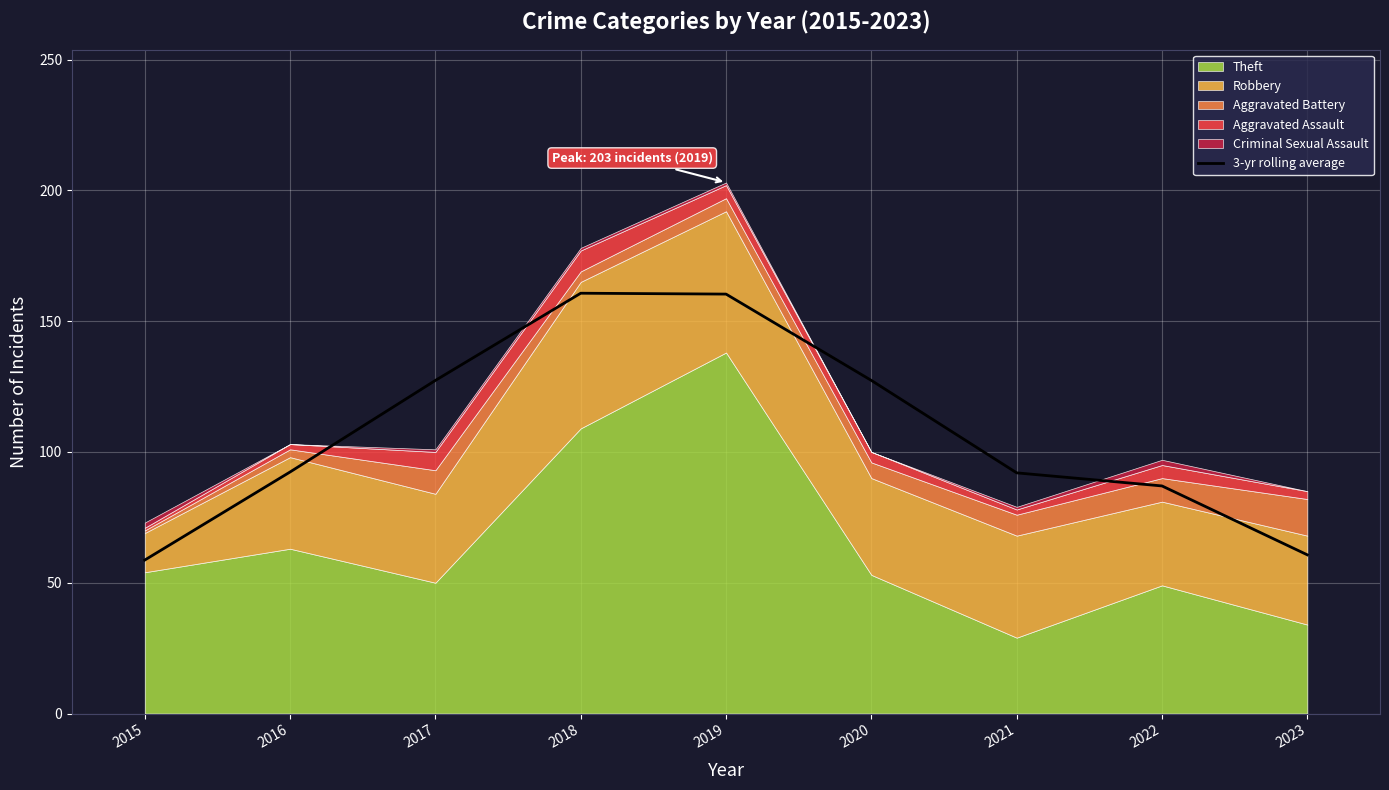

What is the sum of all values?

966.3